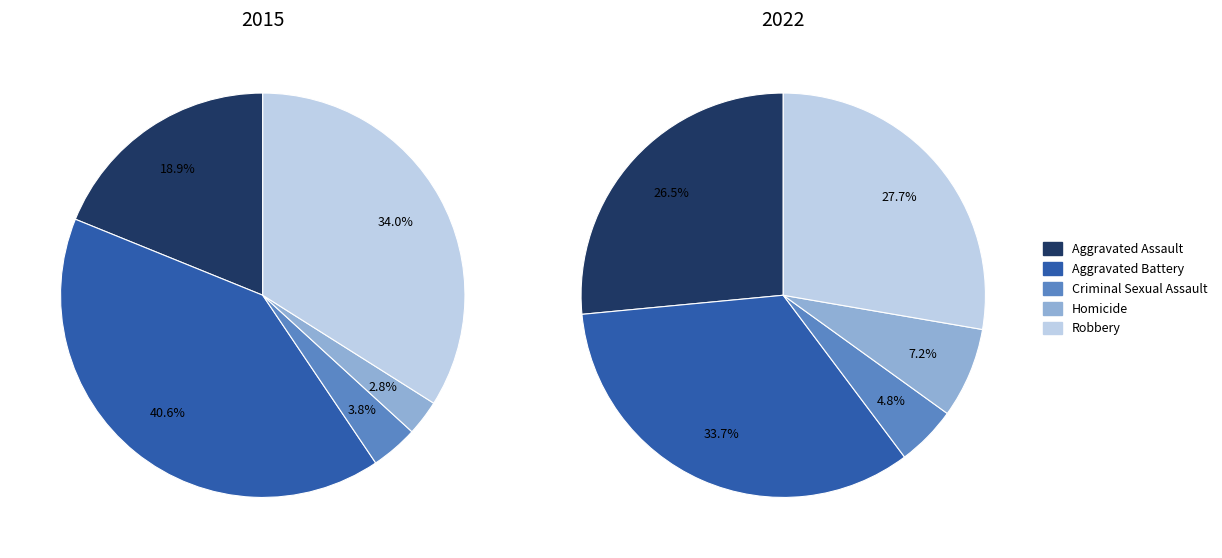

What portion of the pie excludes 4?

66.0%